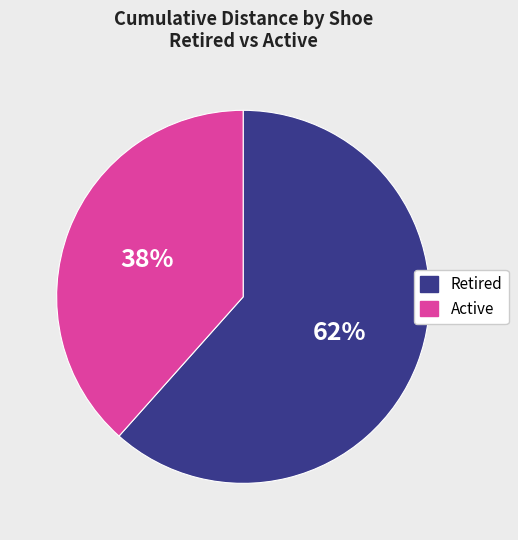

Is there any slice that represents more than half of the pie?

Yes